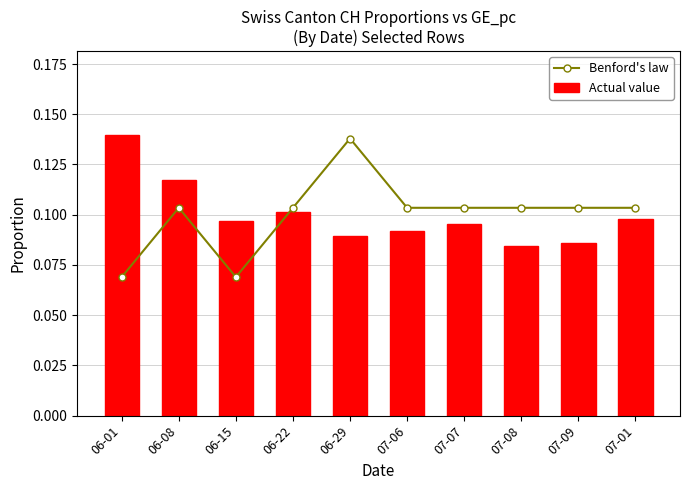

Reading left to right, transcribe all the data shown in this chart.

Benford's law: 06-01=0.1	06-08=0.1	06-15=0.1	06-22=0.1	06-29=0.1	07-06=0.1	07-07=0.1	07-08=0.1	07-09=0.1	07-01=0.1
Actual value: 06-01=0.1	06-08=0.1	06-15=0.1	06-22=0.1	06-29=0.1	07-06=0.1	07-07=0.1	07-08=0.1	07-09=0.1	07-01=0.1